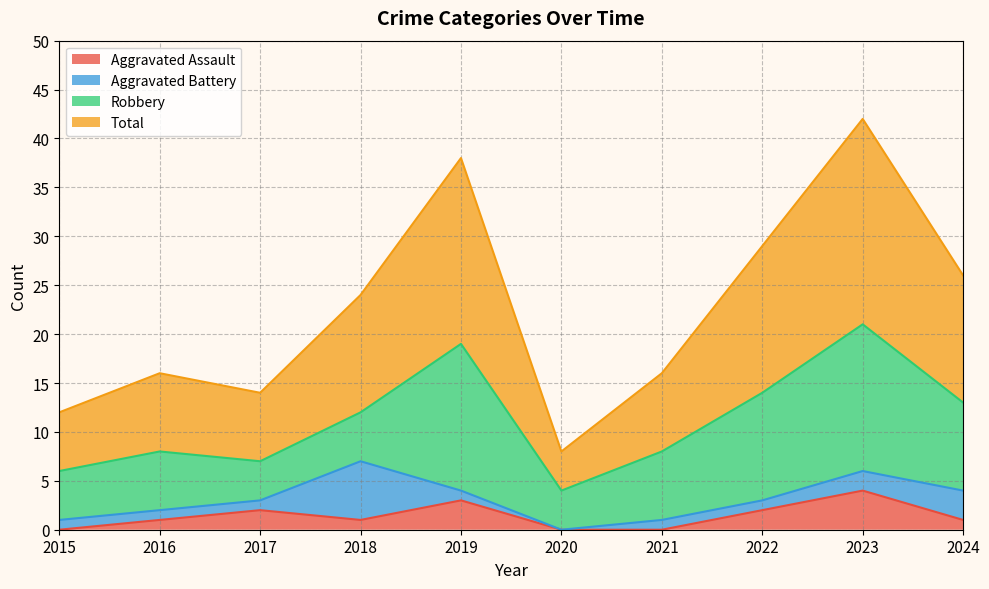

What is the difference between the highest and lowest values at 2024?

25